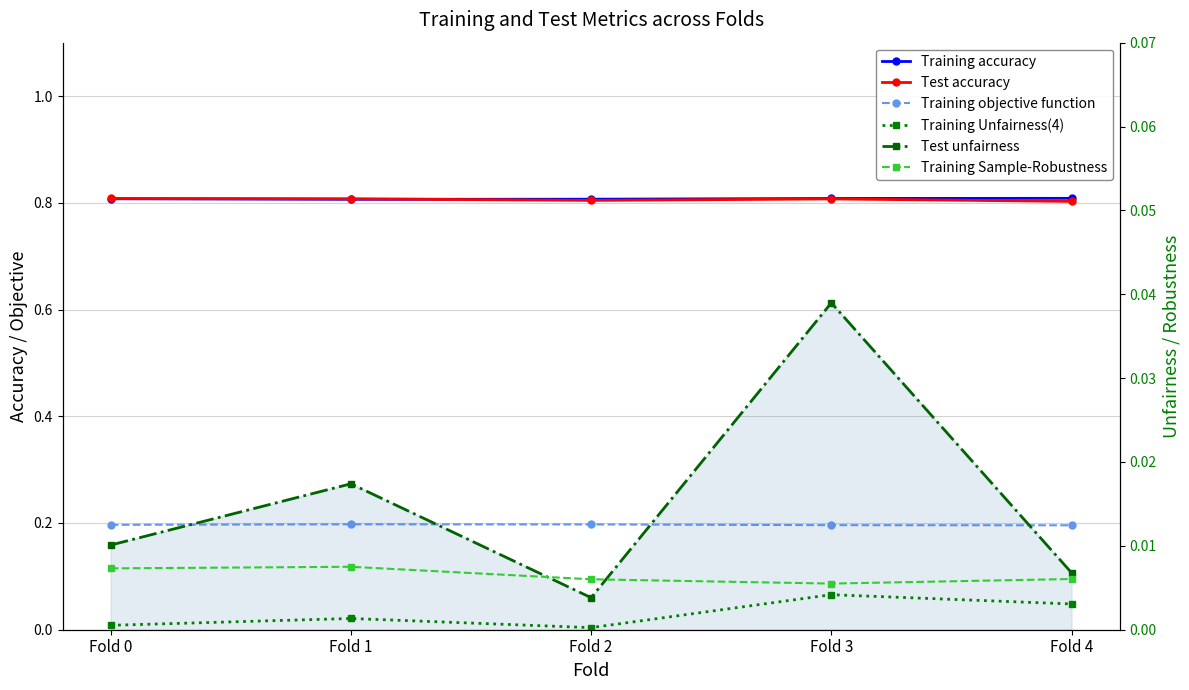

Where is the first local maximum for Test accuracy?

Fold 3